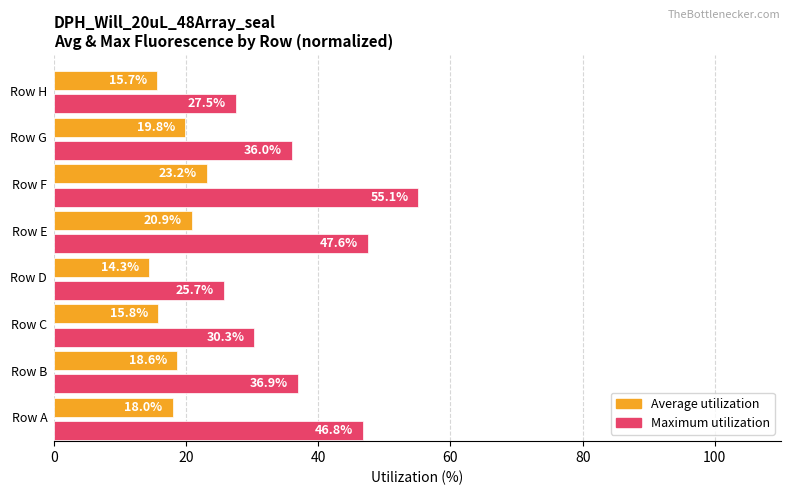

Which series has the widest spread of values?

Maximum utilization